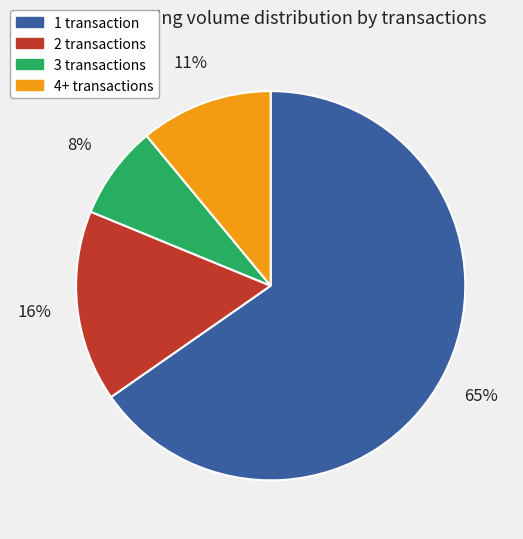

What is the smallest slice in the pie chart?

3 transactions